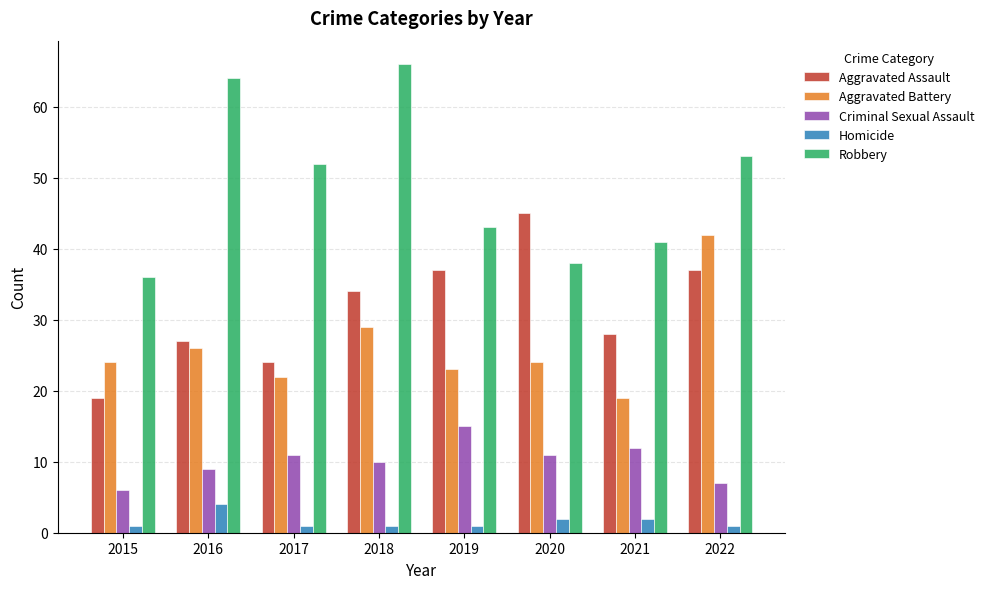

Rank the series by their maximum value, from lowest to highest.

Homicide, Criminal Sexual Assault, Aggravated Battery, Aggravated Assault, Robbery